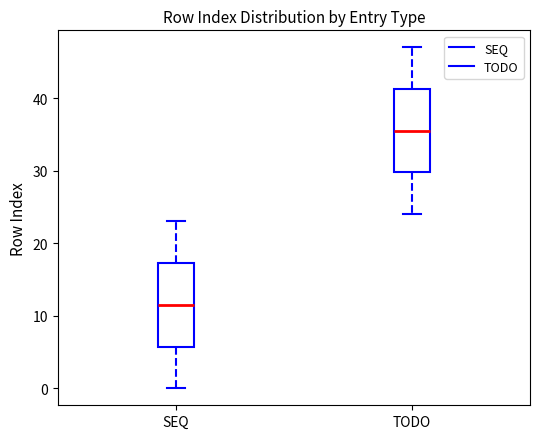

Reading left to right, transcribe this box plot: for each box, give where its median line is, the range the box spans, and where its two whiskers end, as read against the y-axis. The values are not printed on the chart, so give them approximately, as read against the axis.

SEQ: median 12, box 6 to 17, whiskers 0 to 23
TODO: median 36, box 30 to 41, whiskers 24 to 47